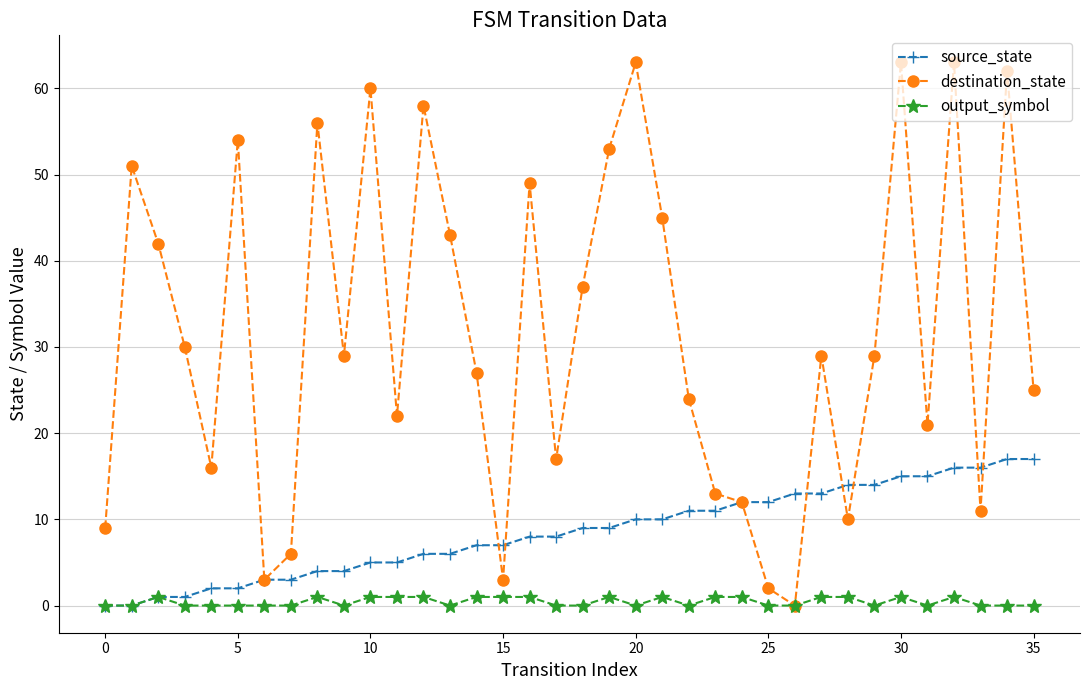

Reading left to right, transcribe all the data shown in this chart.

source_state: 0	0	1	1	2	2	3	3	4	4	5	5	6	6	7	7	8	8	9	9	10	10	11	11	12	12	13	13	14	14	15	15	16	16	17	17
destination_state: 9	51	42	30	16	54	3	6	56	29	60	22	58	43	27	3	49	17	37	53	63	45	24	13	12	2	0	29	10	29	63	21	63	11	62	25
output_symbol: 0	0	1	0	0	0	0	0	1	0	1	1	1	0	1	1	1	0	0	1	0	1	0	1	1	0	0	1	1	0	1	0	1	0	0	0